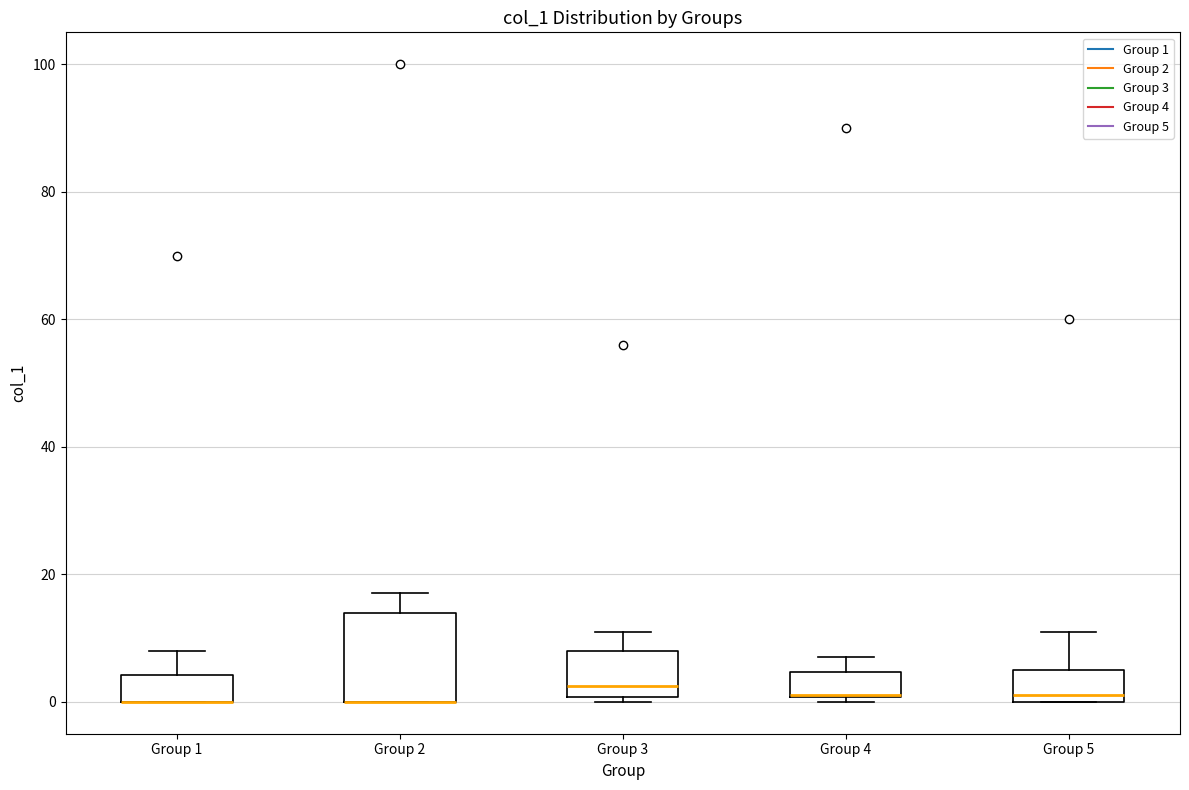

Comparing the boxes themselves (not the whiskers), which one is the tallest?

Group 2